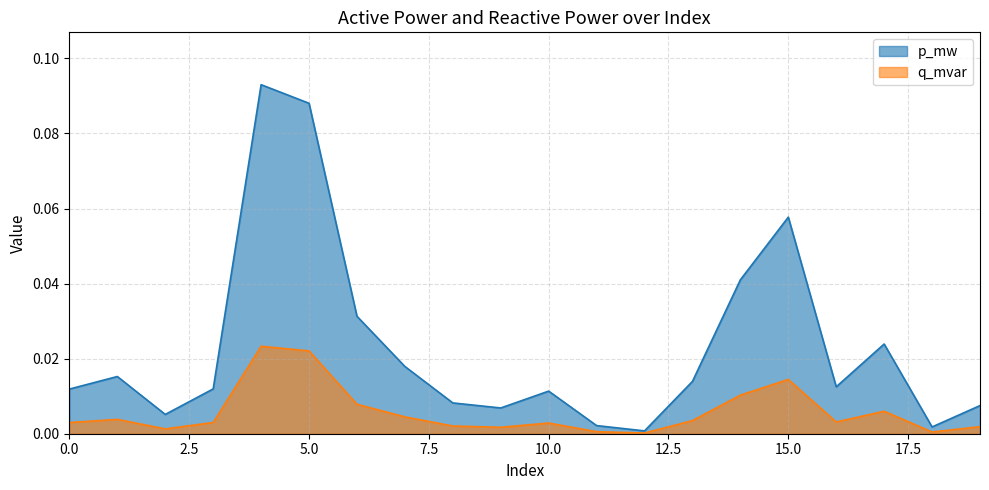

Rank the series by their maximum value, from highest to lowest.

p_mw, q_mvar